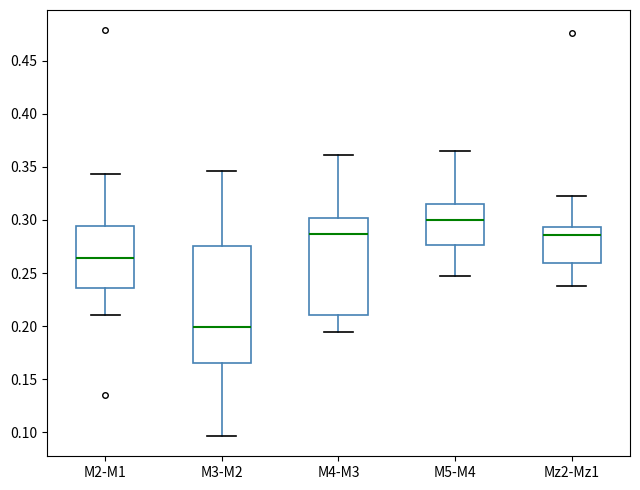

Reading left to right, read every box against the y-axis: the position of its median line, the range the box covers, and the ends of its whiskers. The values are not printed on the chart, so give them approximately, as read against the axis.

M2-M1: median 0.265, box 0.235 to 0.295, whiskers 0.210 to 0.345
M3-M2: median 0.200, box 0.165 to 0.275, whiskers 0.095 to 0.345
M4-M3: median 0.285, box 0.210 to 0.300, whiskers 0.195 to 0.360
M5-M4: median 0.300, box 0.275 to 0.315, whiskers 0.245 to 0.365
Mz2-Mz1: median 0.285, box 0.260 to 0.295, whiskers 0.240 to 0.320